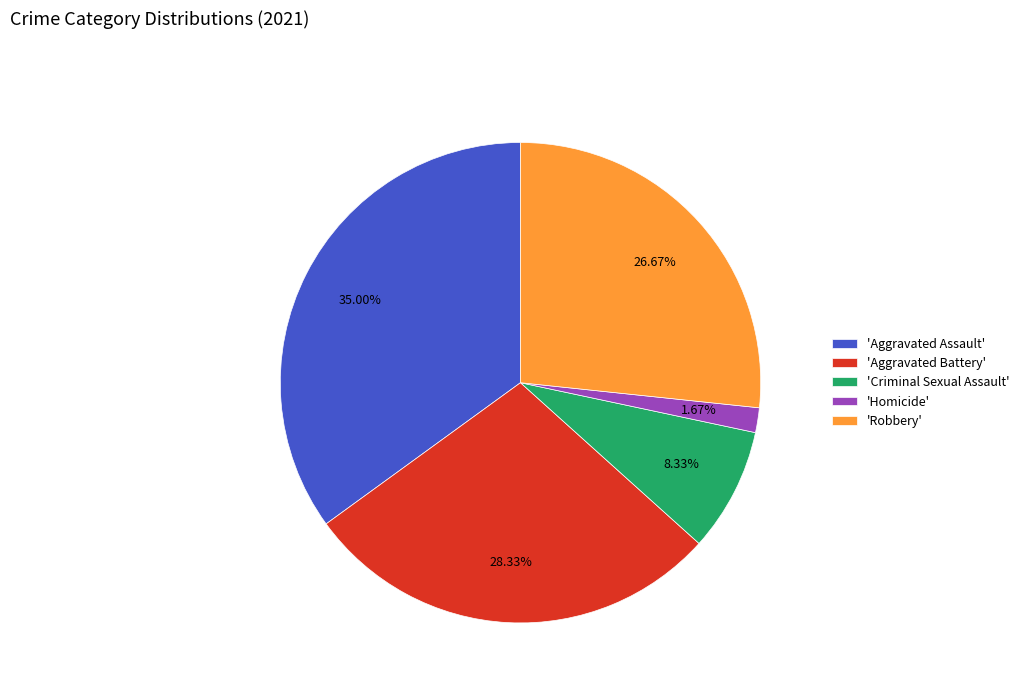

Approximately how many times larger is the value at 'Criminal Sexual Assault' compared to 'Robbery'?

0.3